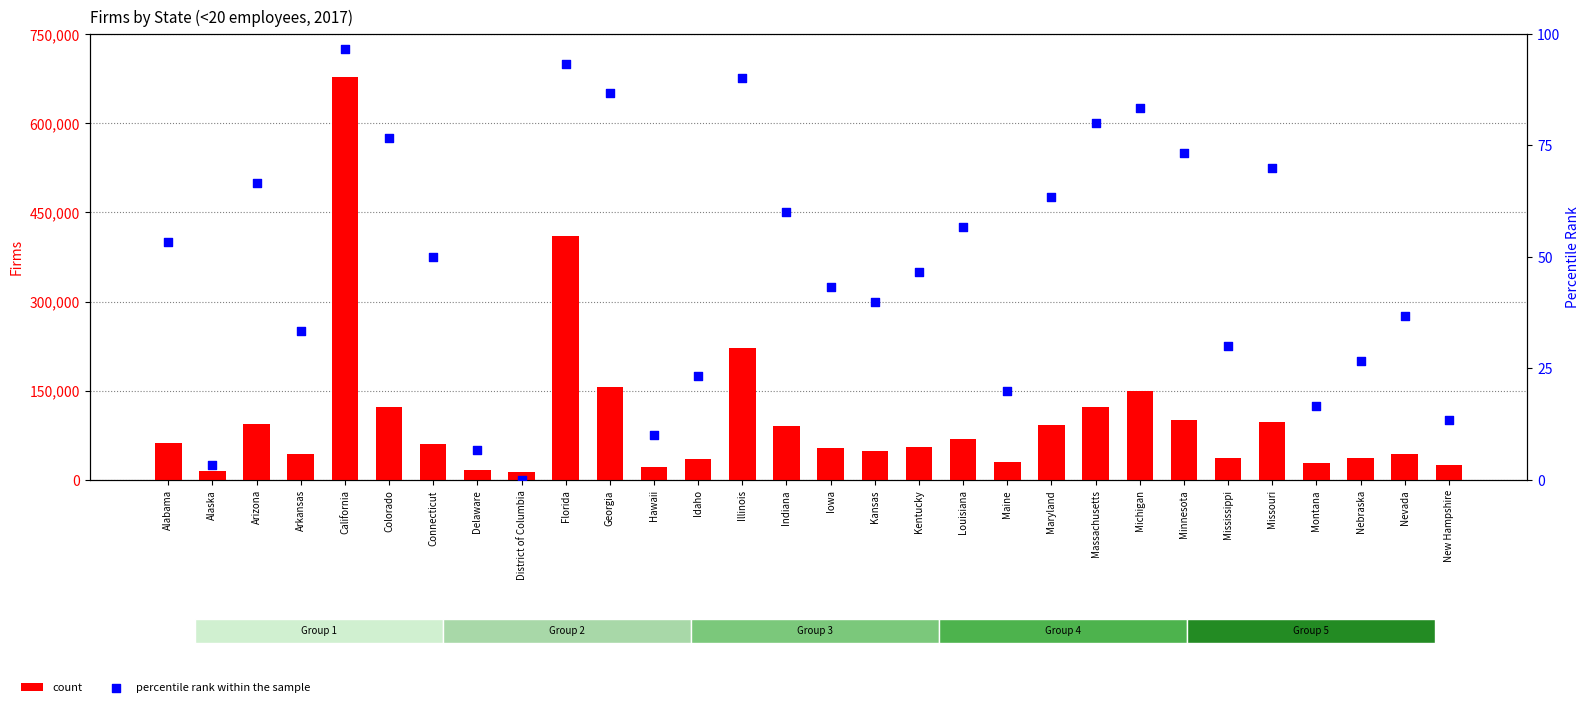

At how many categories does at least one series exceed 462513?

1